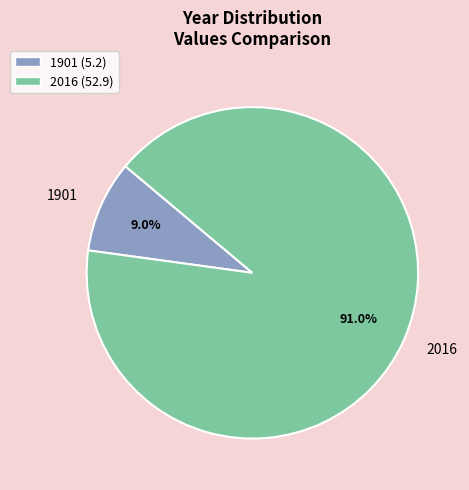

Count the number of slices in the pie.

2